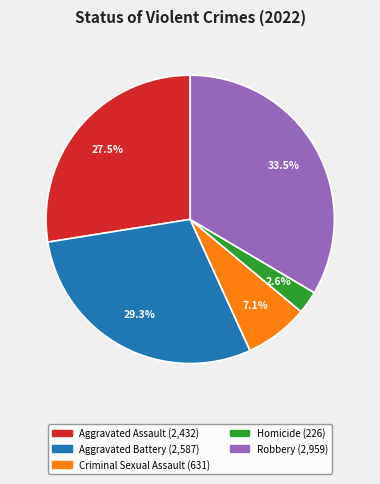

Between Homicide and Robbery, which is larger?

Robbery